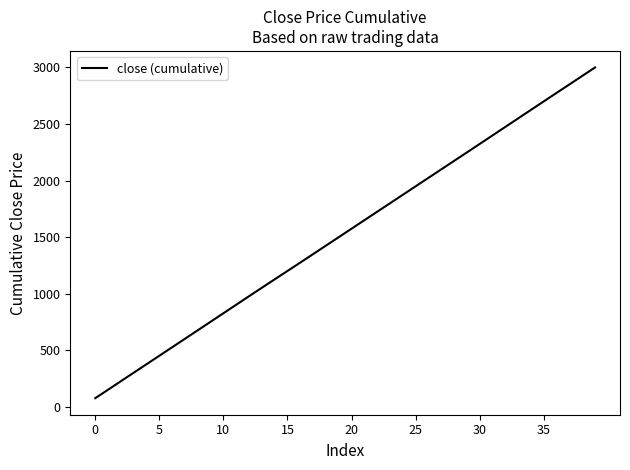

What is the difference between the maximum and minimum values?

2925.2